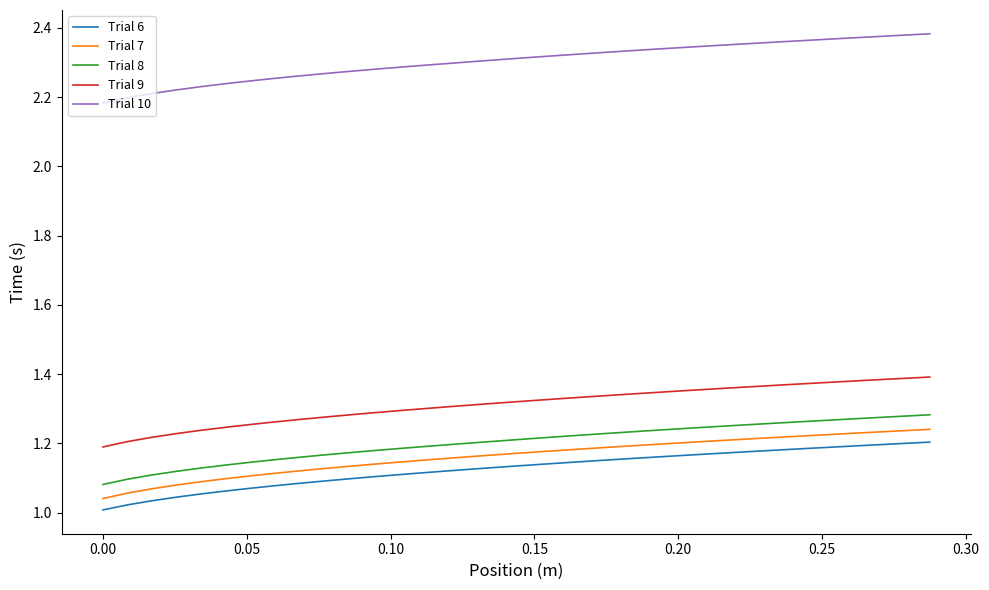

True or false: Trial 9 and Trial 6 cross at least once.

False